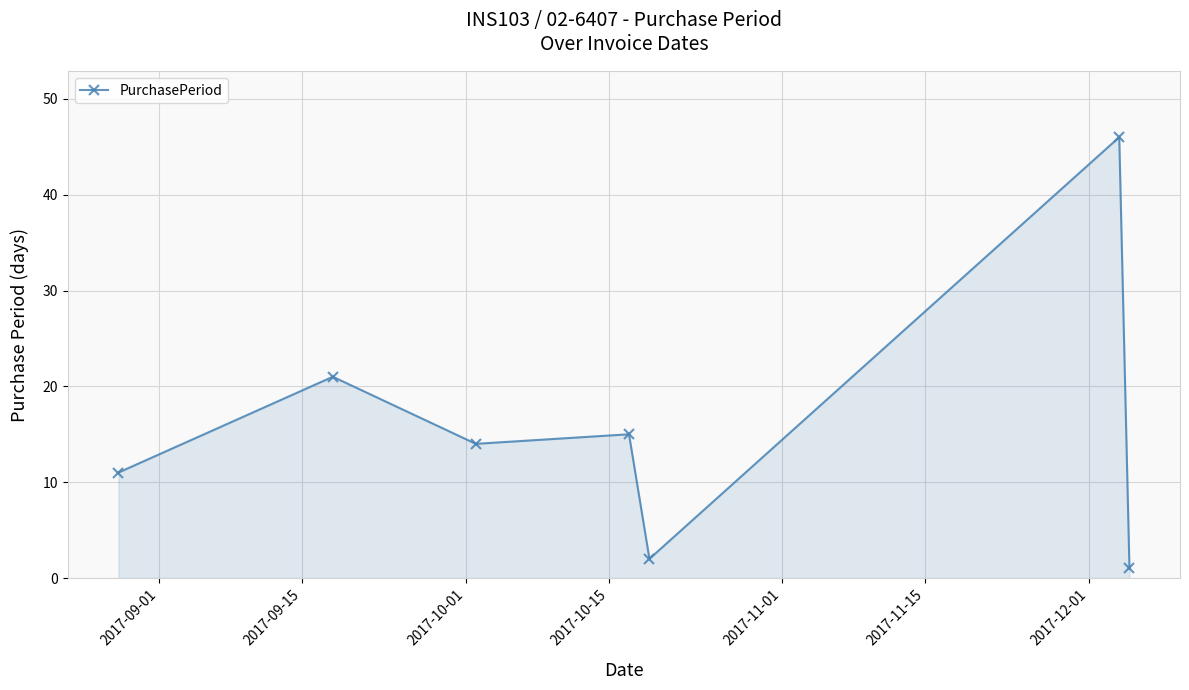

What is the greatest value displayed?

46